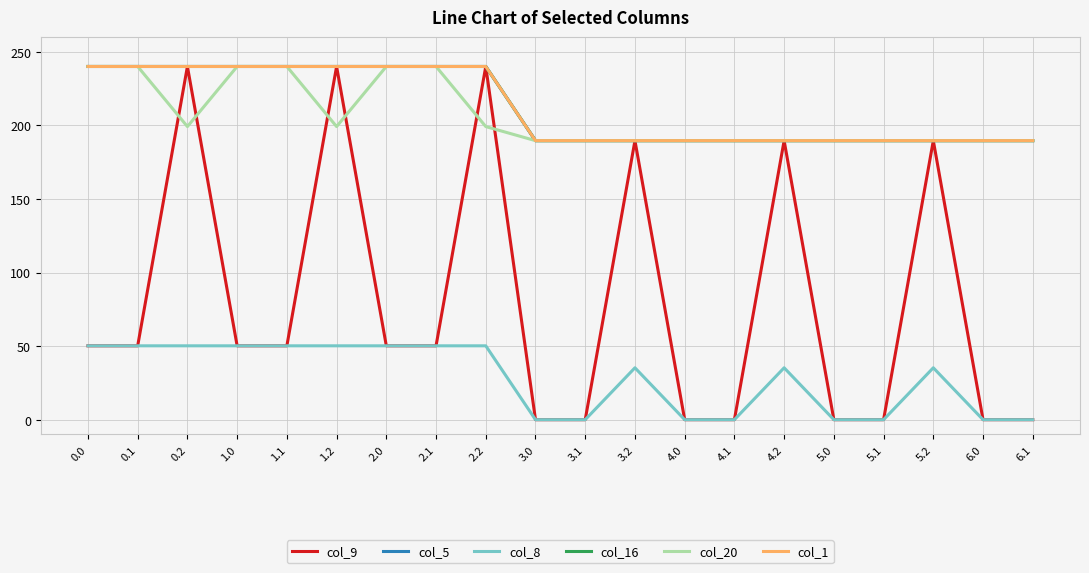

What is the label of the 4th point from the right?

5.1